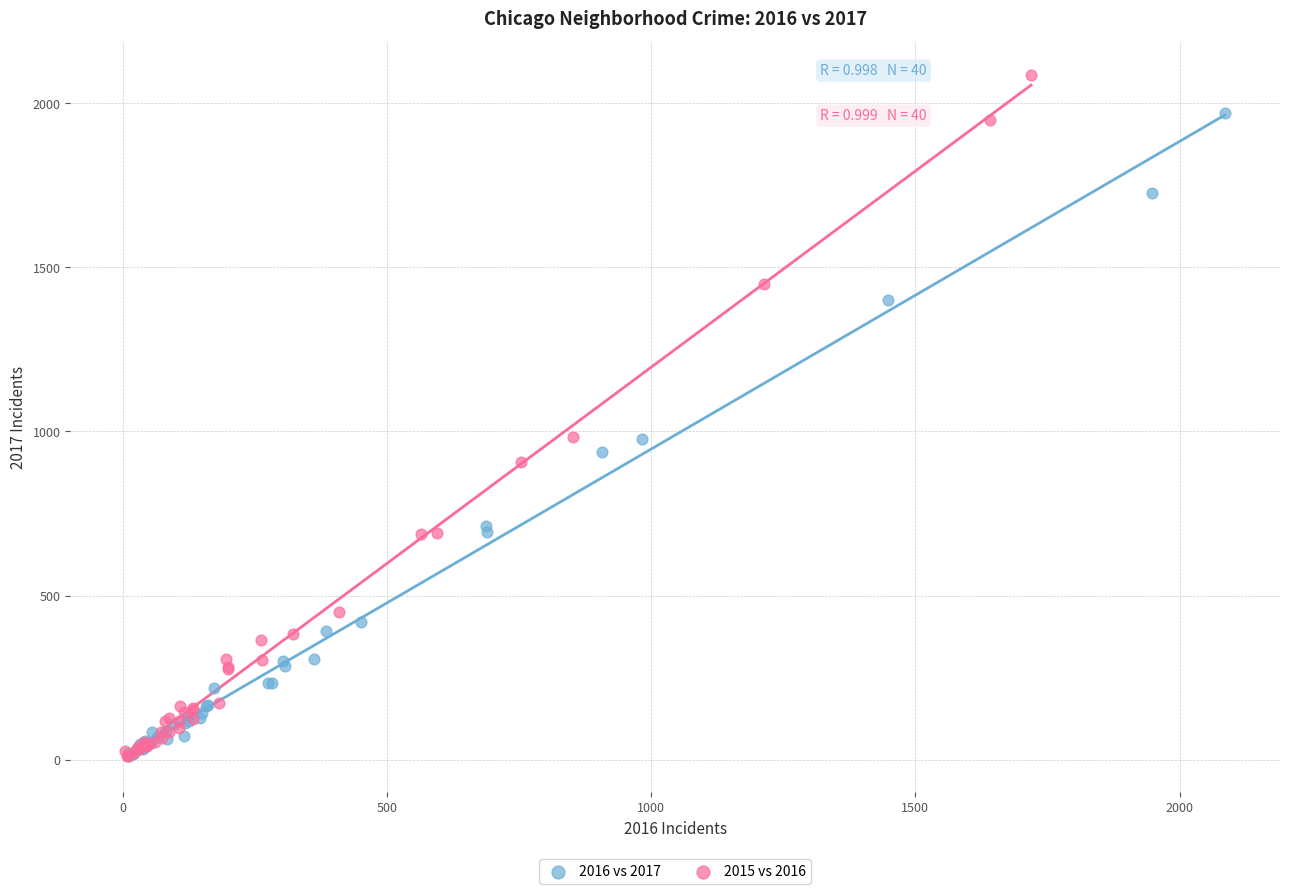

Which series contains the highest Y value?

2015 vs 2016